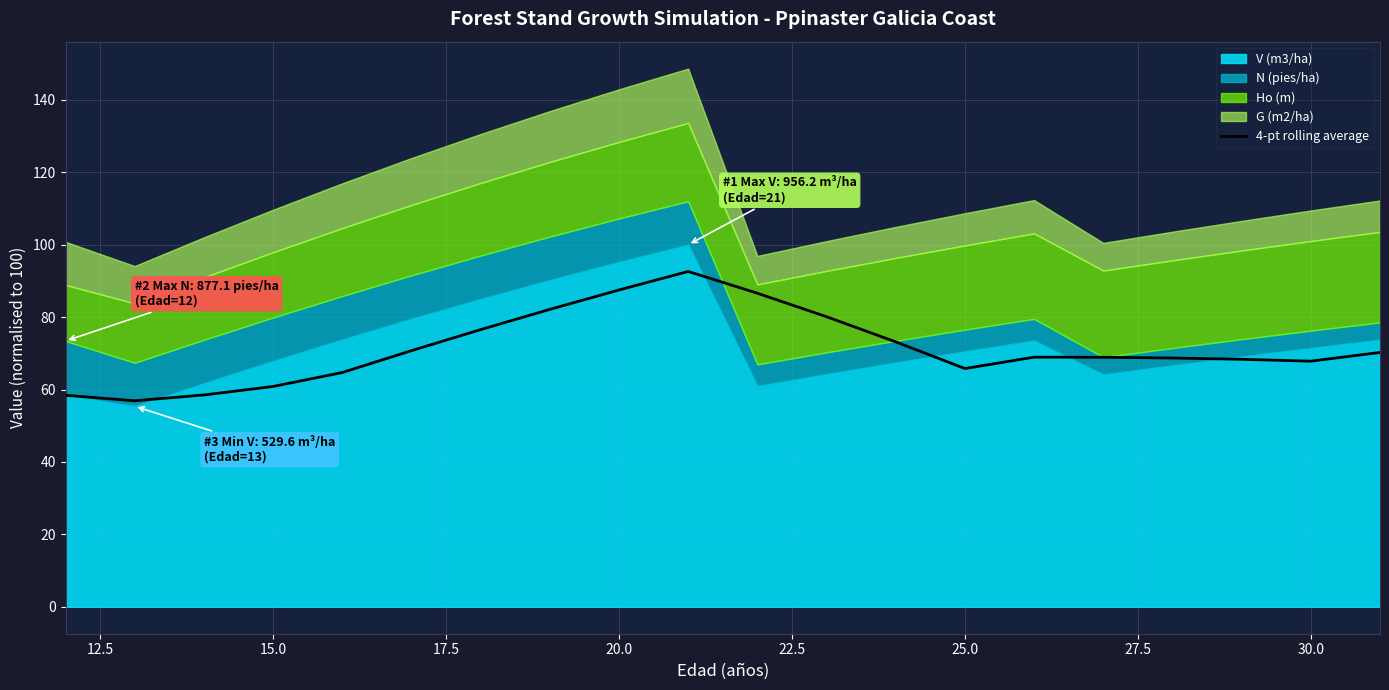

Reading left to right, extract all data points from this chart.

58.4	56.9	58.5	60.8	64.7	70.7	76.6	82.1	87.5	92.6	86.6	80.1	73.2	65.8	68.9	68.9	68.7	68.4	67.8	70.2